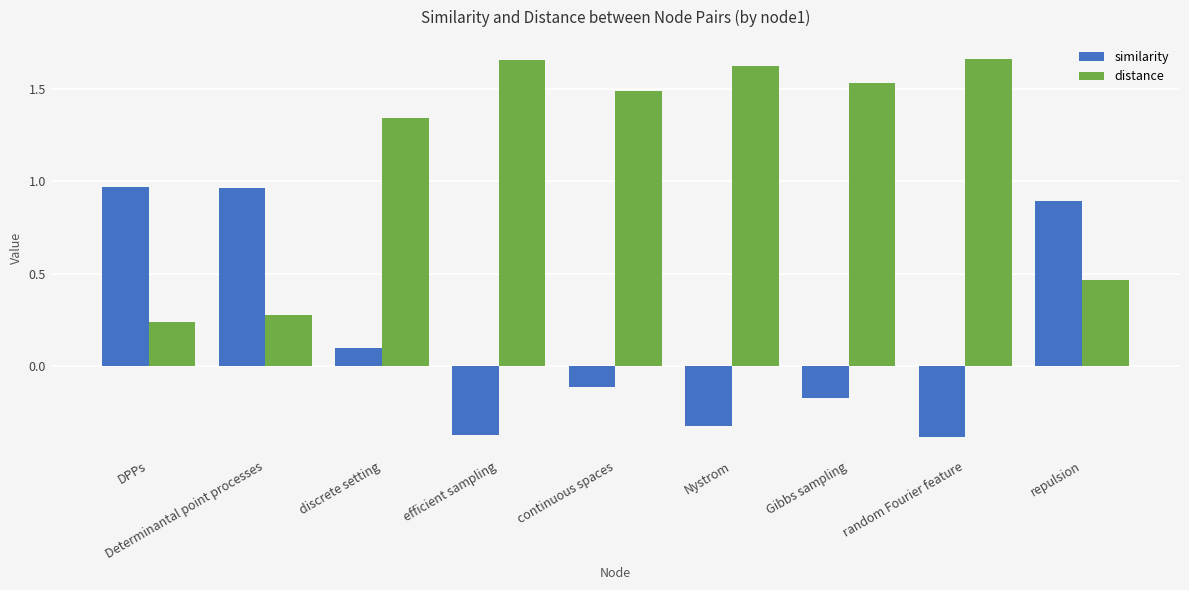

At which category is the sum across all series the highest?

discrete setting